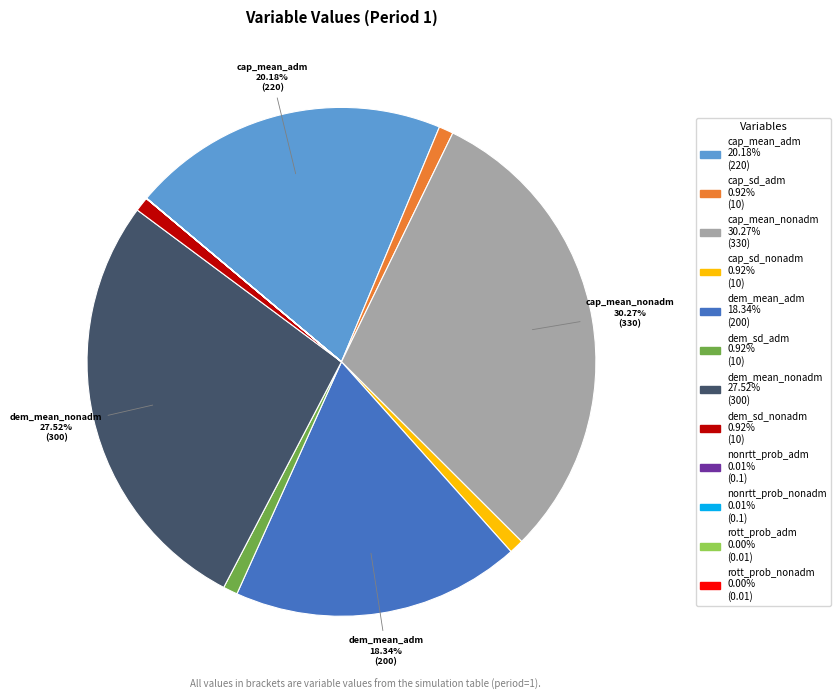

Does any single category account for the majority?

No